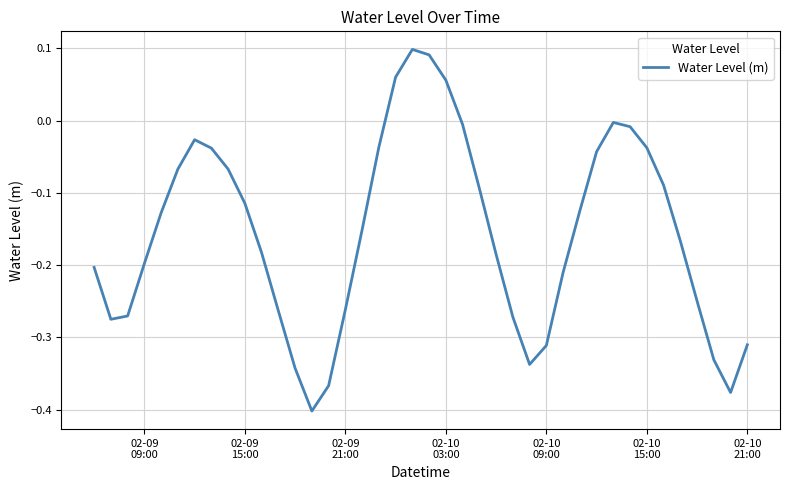

What is the difference between the maximum and minimum values?

0.5